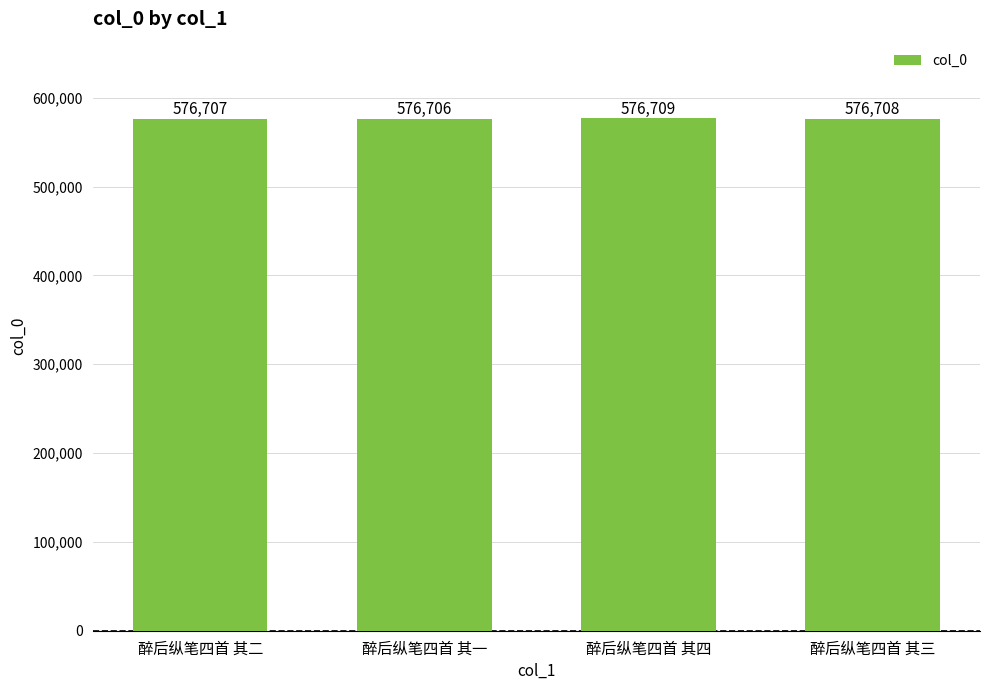

True or false: the data shows 371958 at 醉后纵笔四首 其四.

False